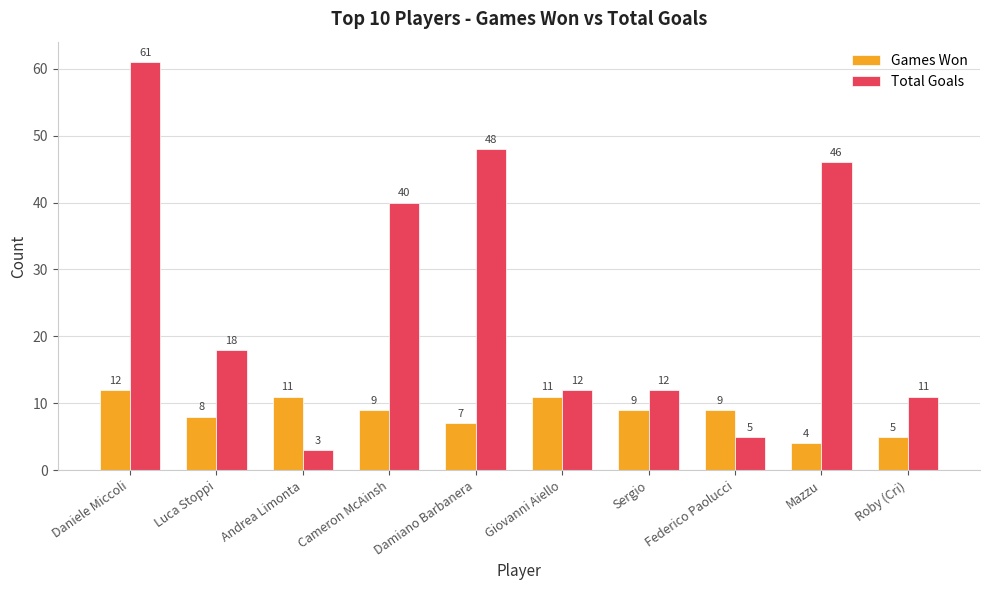

At Federico Paolucci, list the series in order from largest to smallest.

Games Won, Total Goals